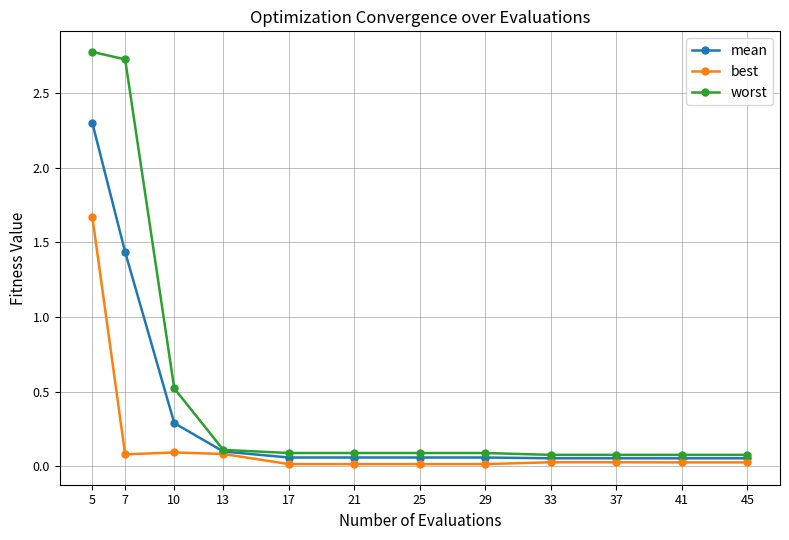

What is the average value of the worst series?

0.6